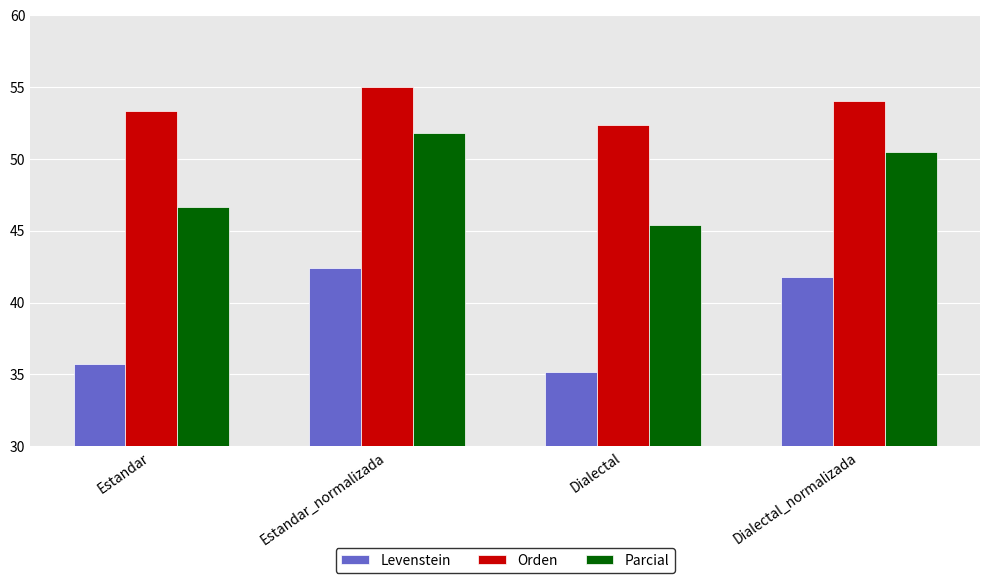

Does the chart contain stacked bars?

No